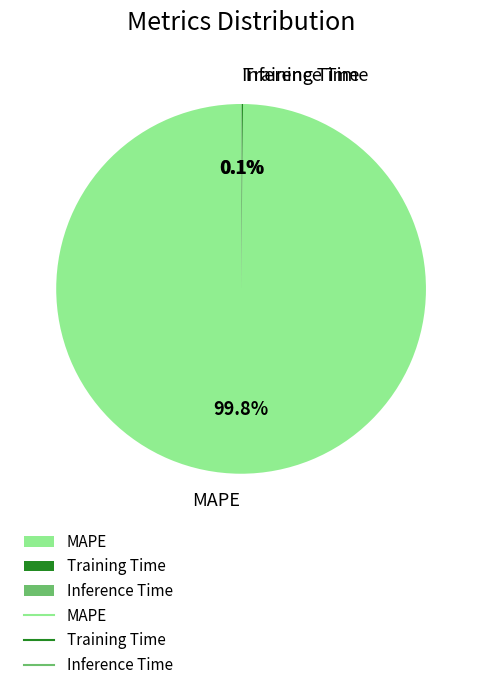

What is the majority slice?

MAPE